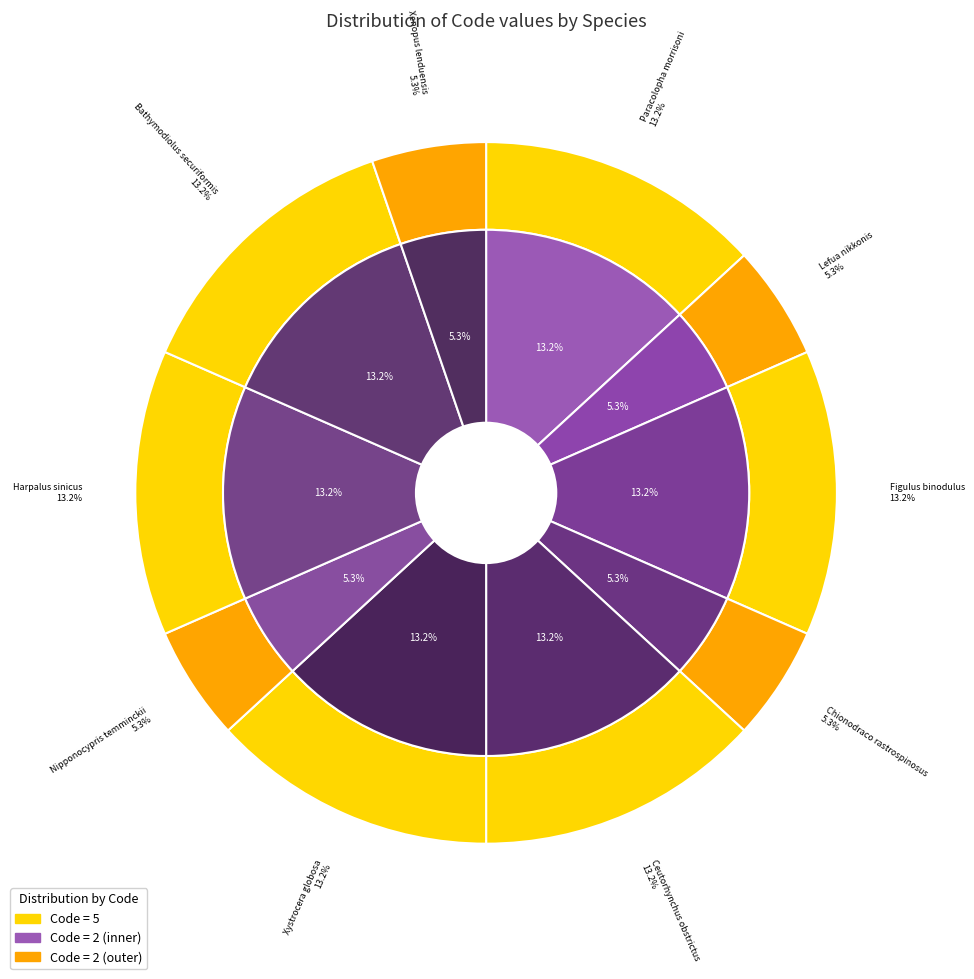

To the nearest percent, what is the average slice percentage?

10%